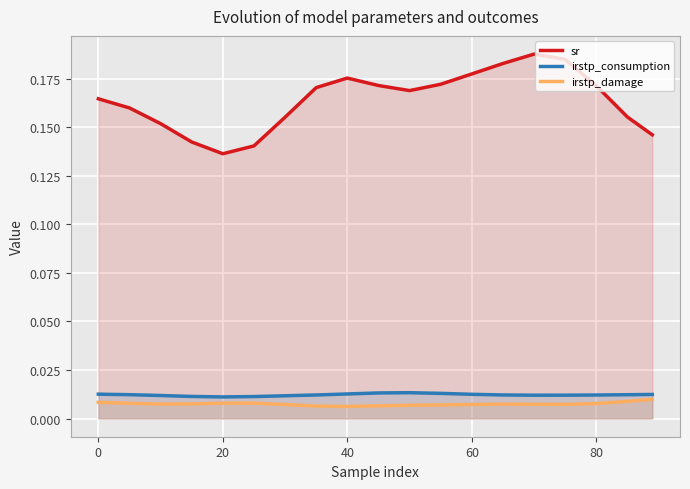

What is the value of the sr point at the 15th from the left?

0.2